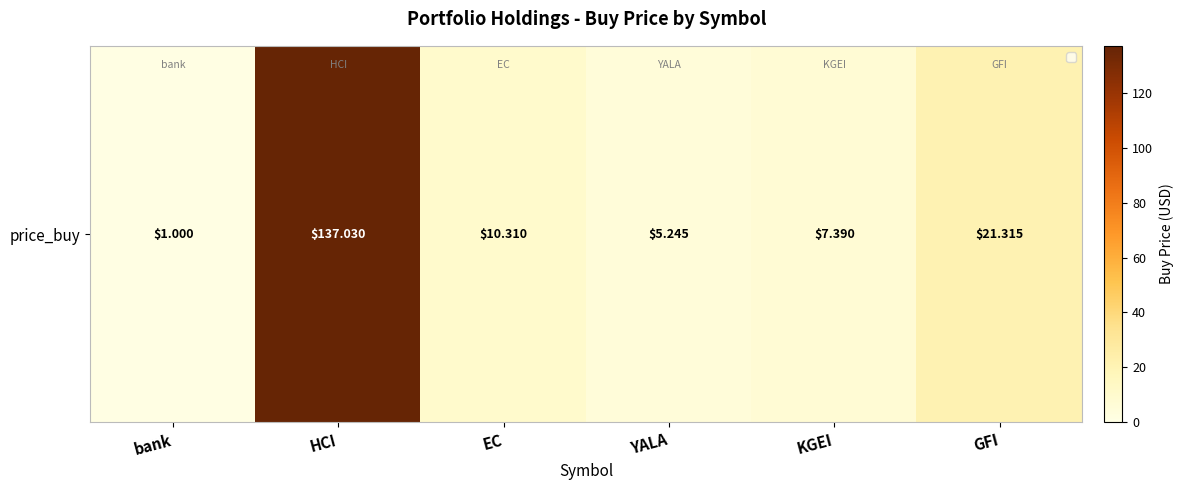

At which label is the value closest to 69?

GFI